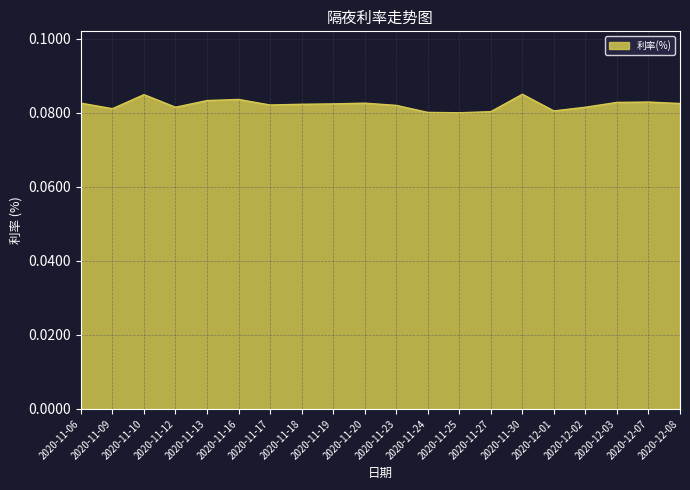

True or false: there are more than 0 points higher than both neighbors.

True